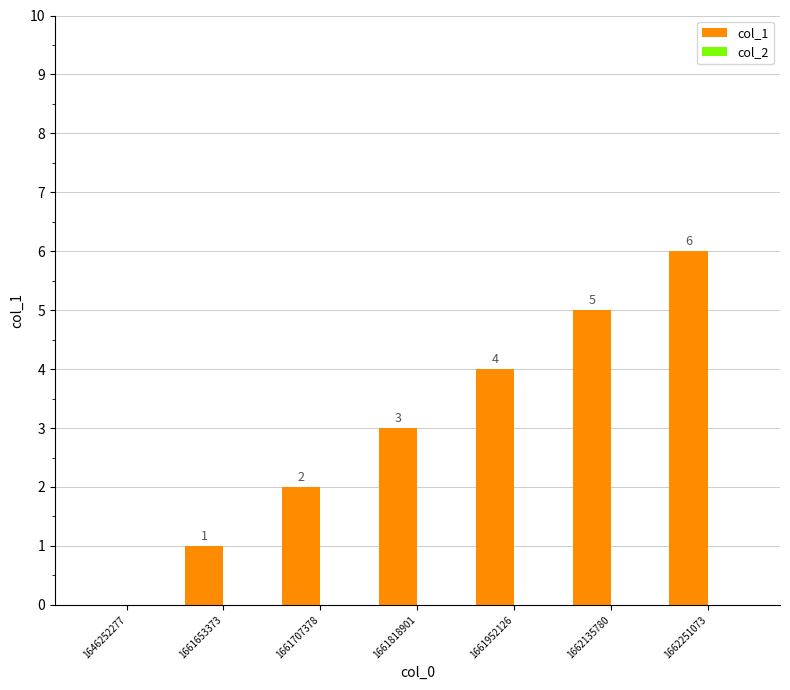

The value at 1661653373 is 1. True or false?

True